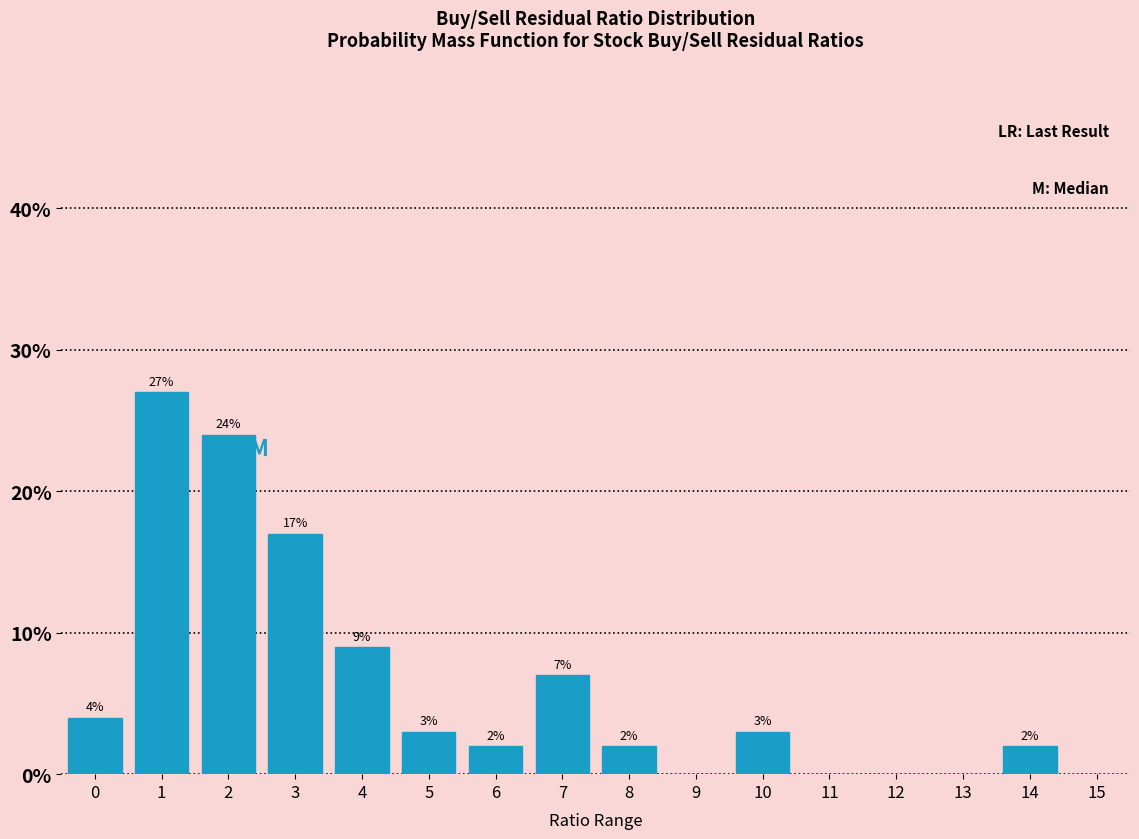

Reading right to left, transcribe all the data shown in this chart.

15=0.0	14=2.0	13=0.0	12=0.0	11=0.0	10=3.0	9=0.0	8=2.0	7=7.0	6=2.0	5=3.0	4=9.0	3=17.0	2=24.0	1=27.0	0=4.0